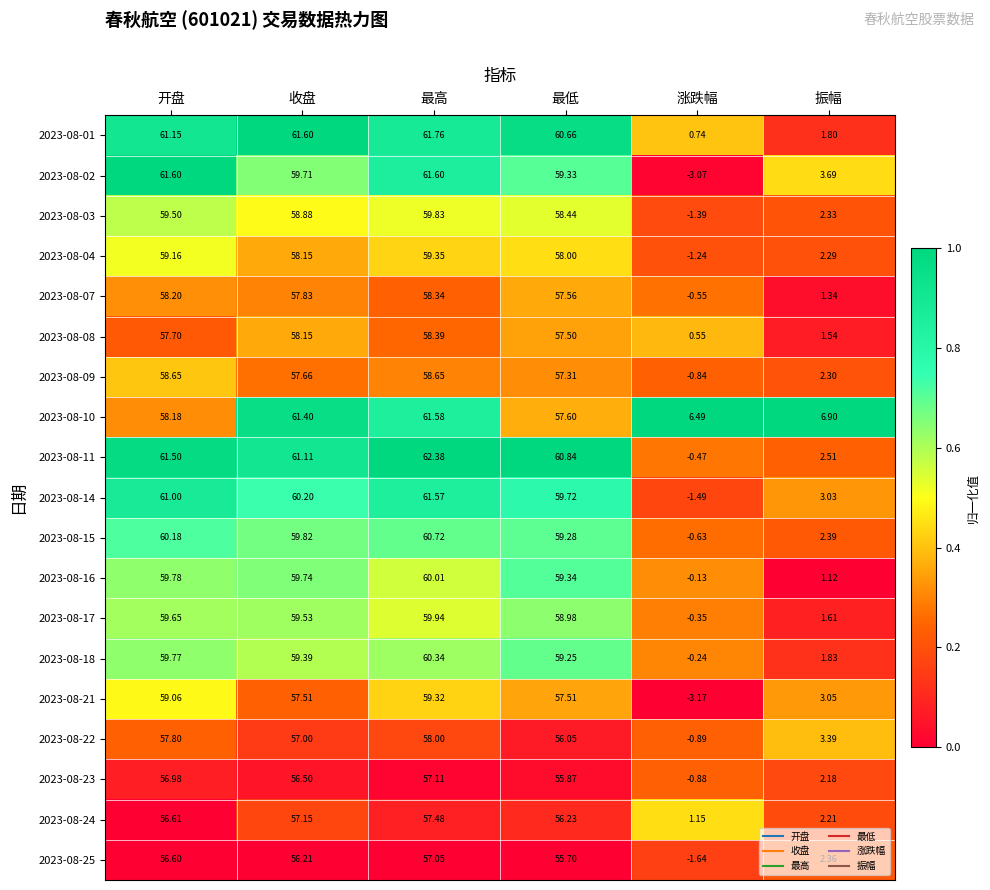

At which label is 2023-08-07 closest to 28?

振幅